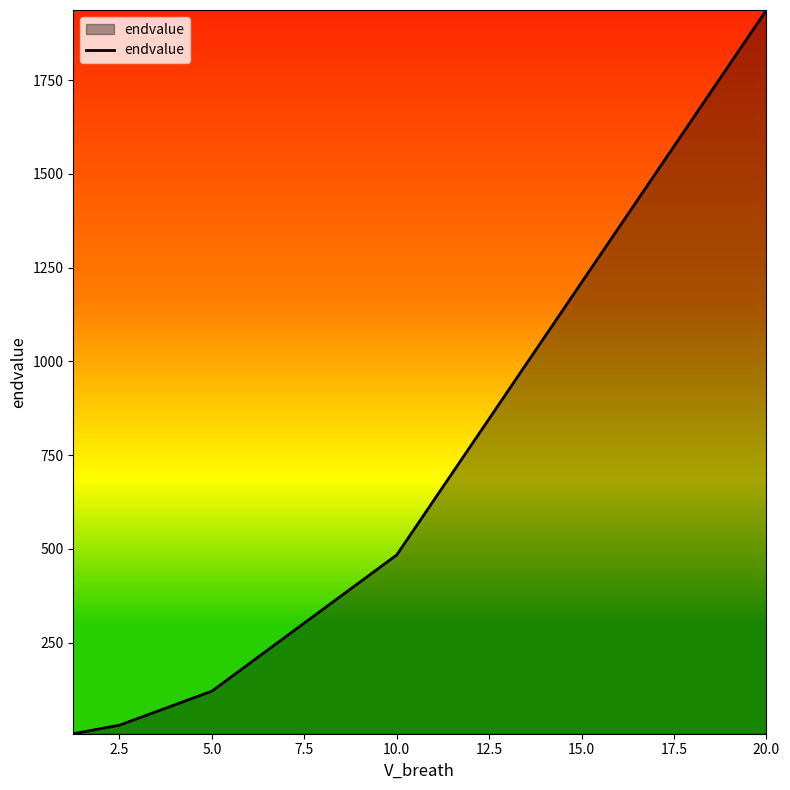

What is the greatest value displayed?

1936.7